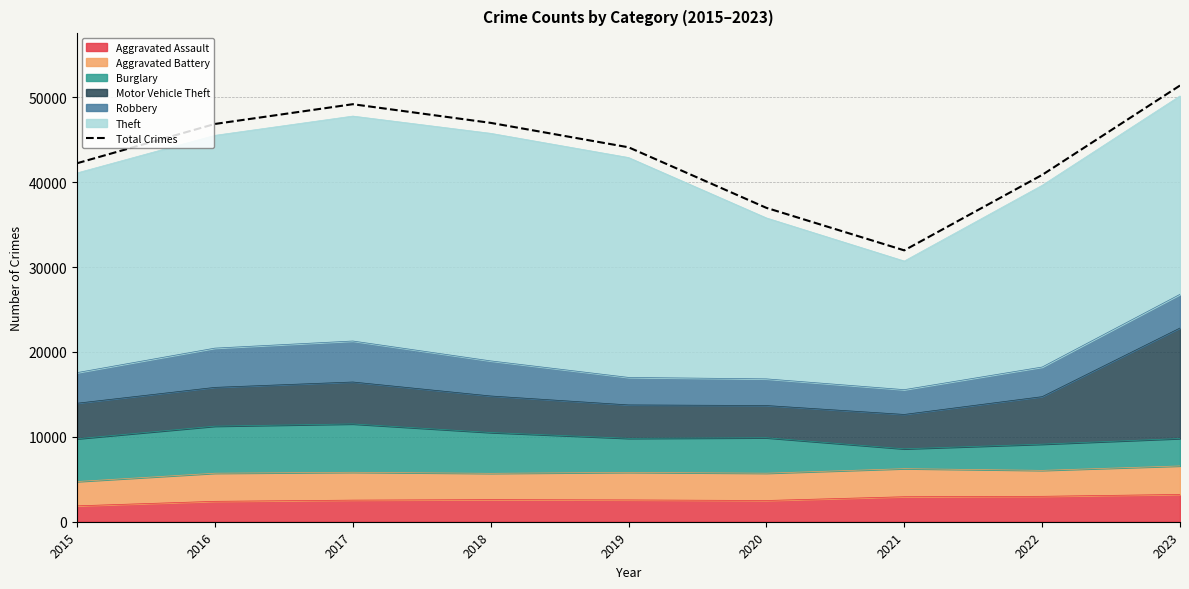

How many interior local peaks (higher than both neighbors) does the data have?

1